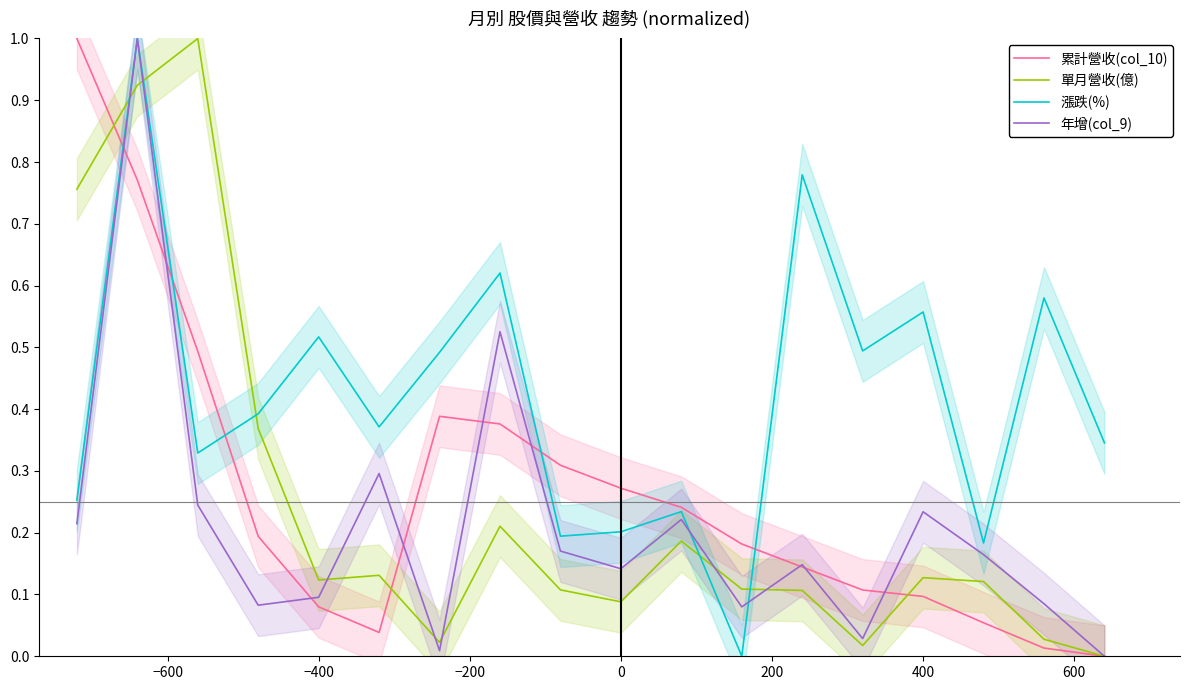

True or false: 單月營收(億) and 漲跌(%) cross at least once.

True